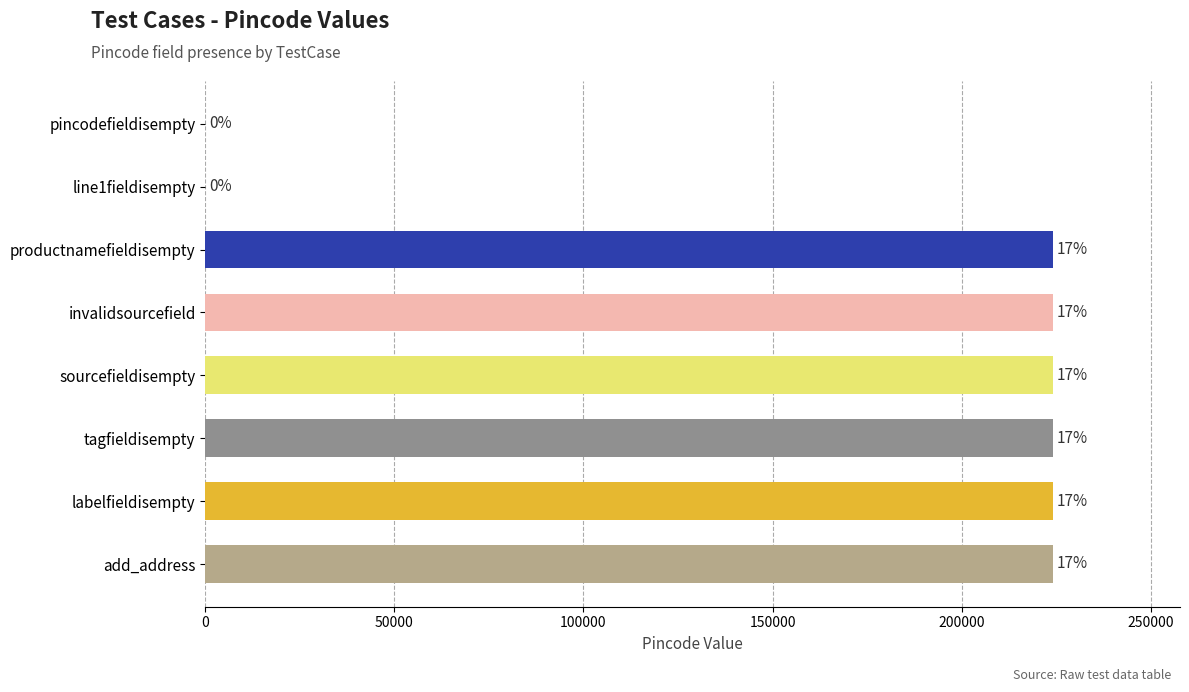

How many data points are less than 224123?

2